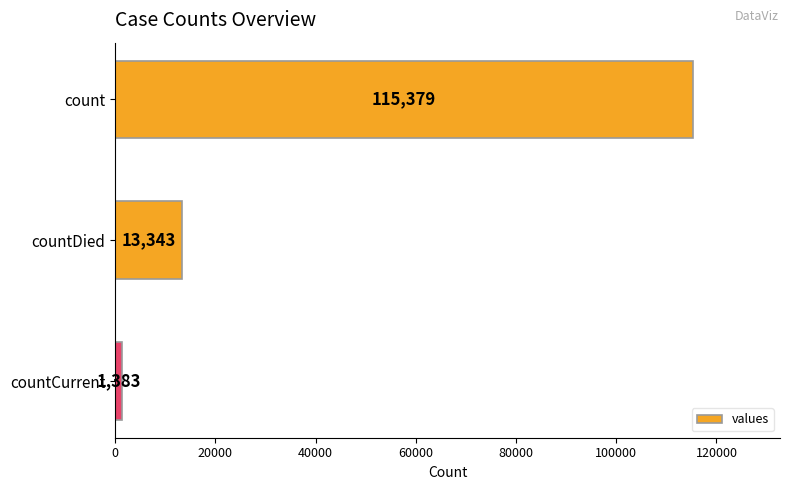

What is the change in value from countDied to countCurrent?

-11960